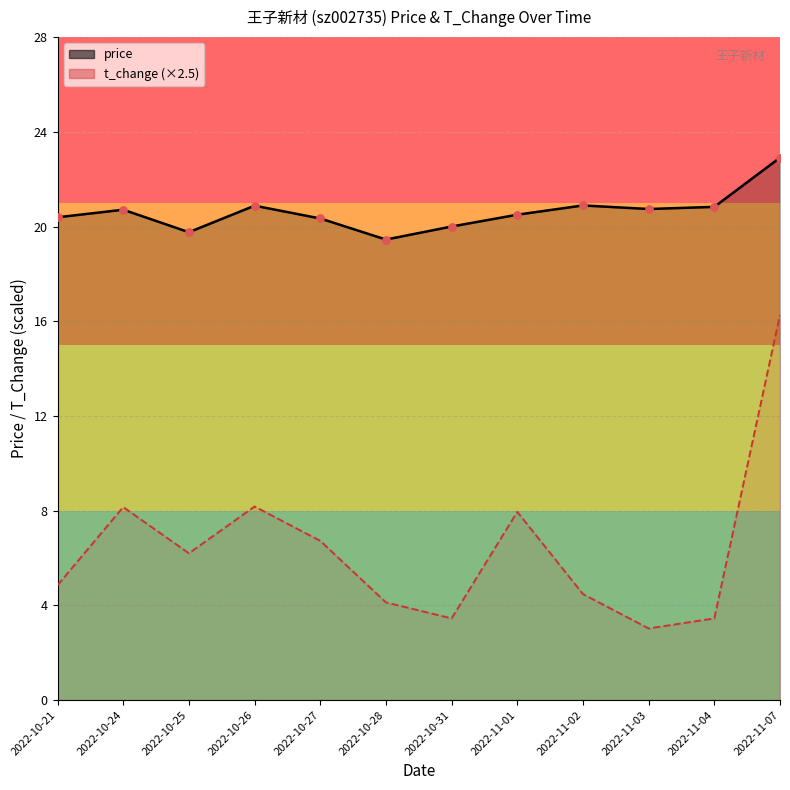

Which series contains the lowest Y value?

t_change